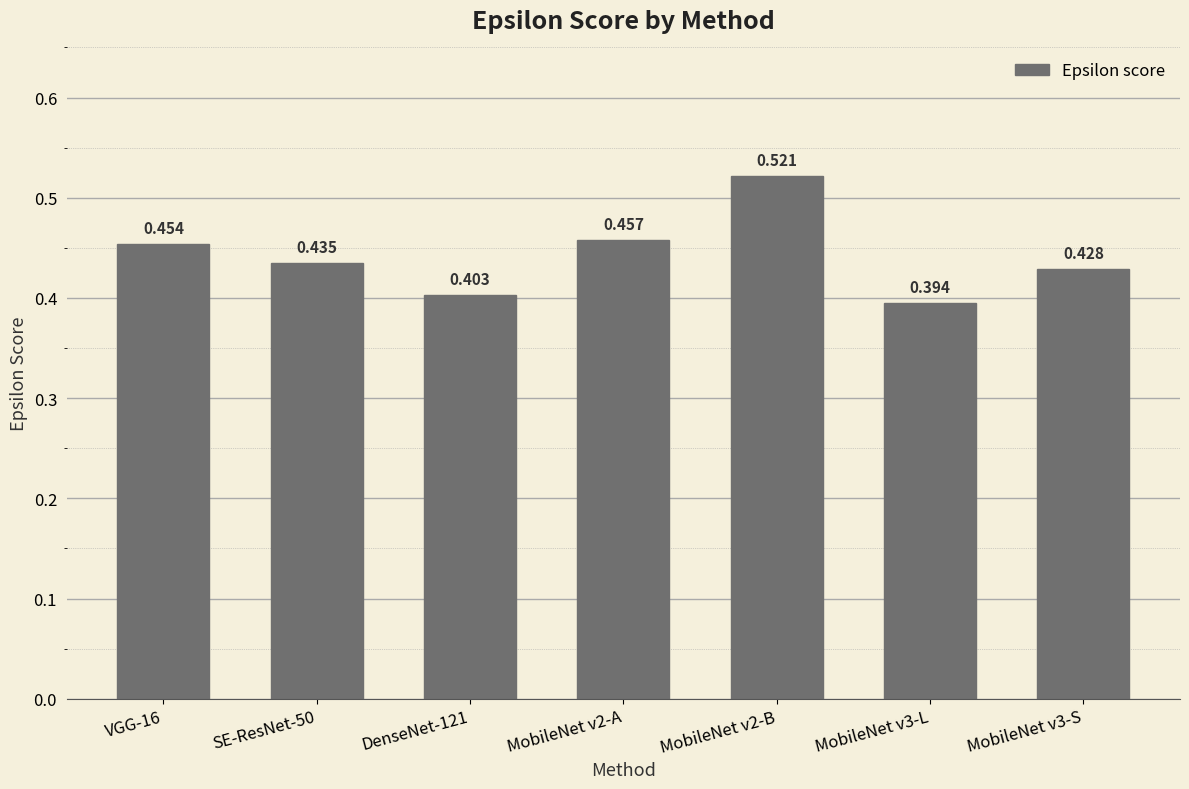

Rank the categories by value from lowest to highest.

MobileNet v3-L, DenseNet-121, MobileNet v3-S, SE-ResNet-50, VGG-16, MobileNet v2-A, MobileNet v2-B